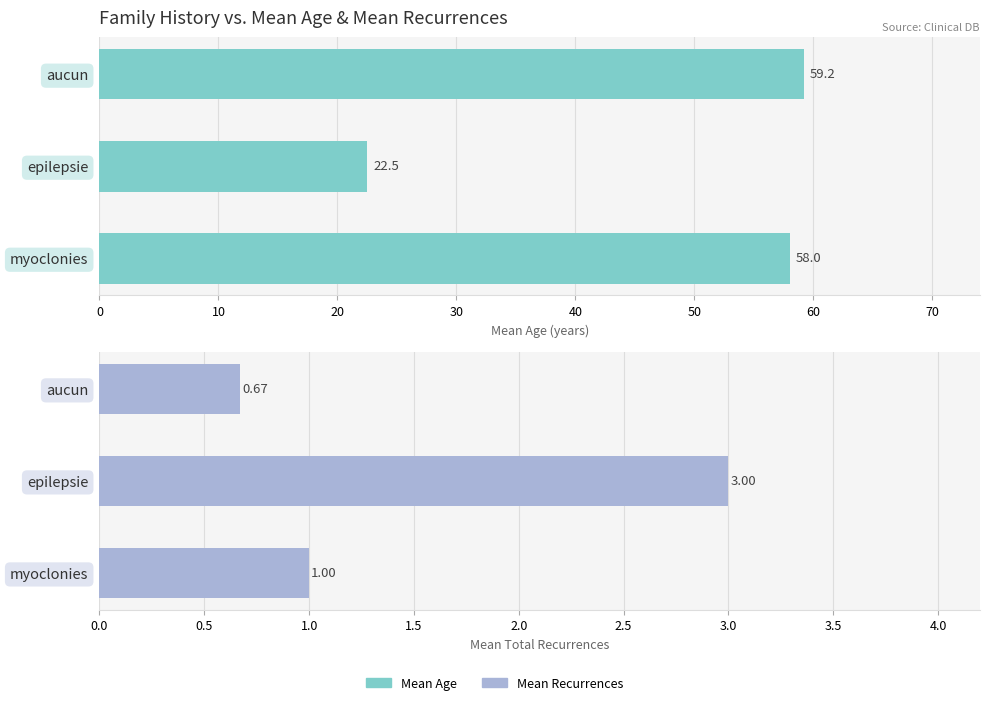

Reading left to right, extract all data points from this chart.

Mean Age: 59.2	22.5	58.0
Mean Recurrences: 0.7	3.0	1.0